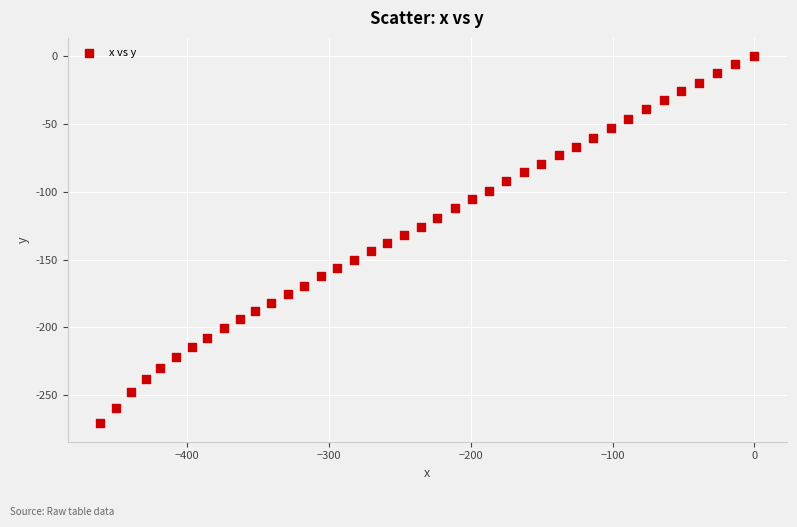

What is the range of Y values (max minus min)?

270.9